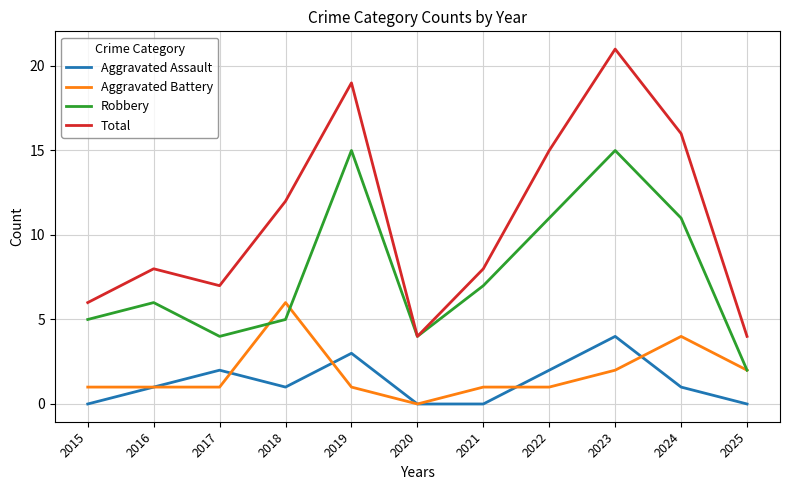

Which category has the highest value across all series?

2023